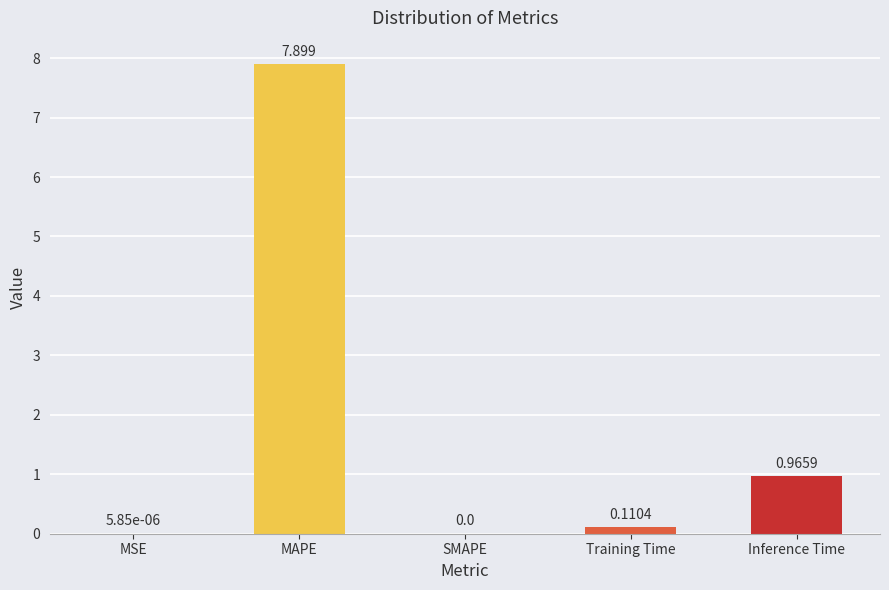

Are the bars grouped side by side (vs. stacked)?

No